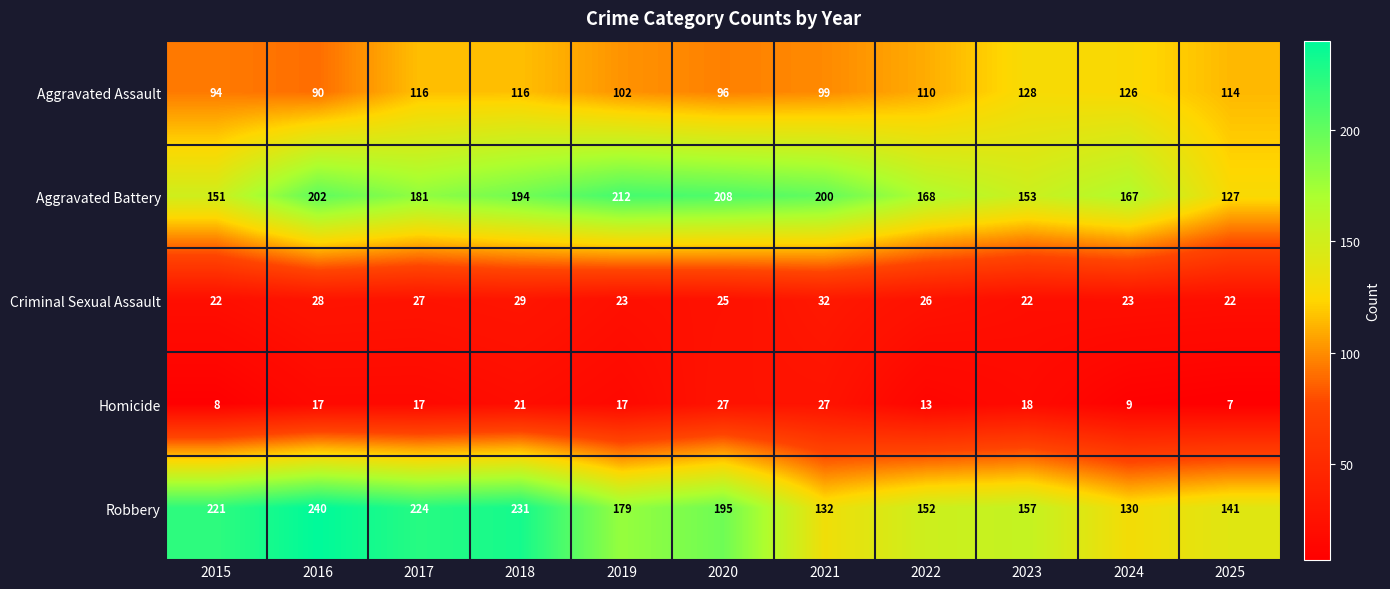

At which category does the chart reach its peak across all series?

2016